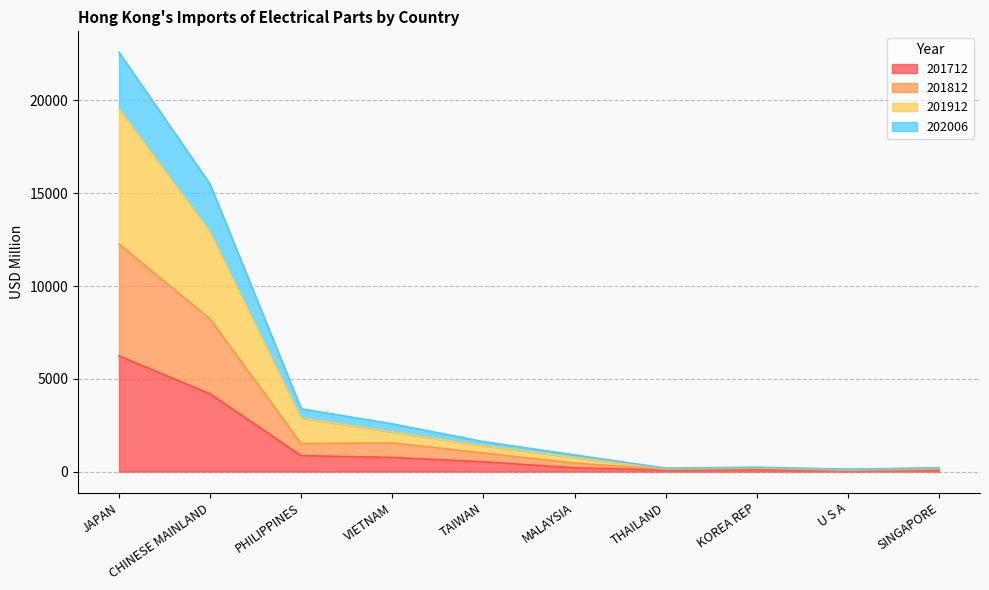

True or false: 201812 and 202006 intersect in this chart.

False